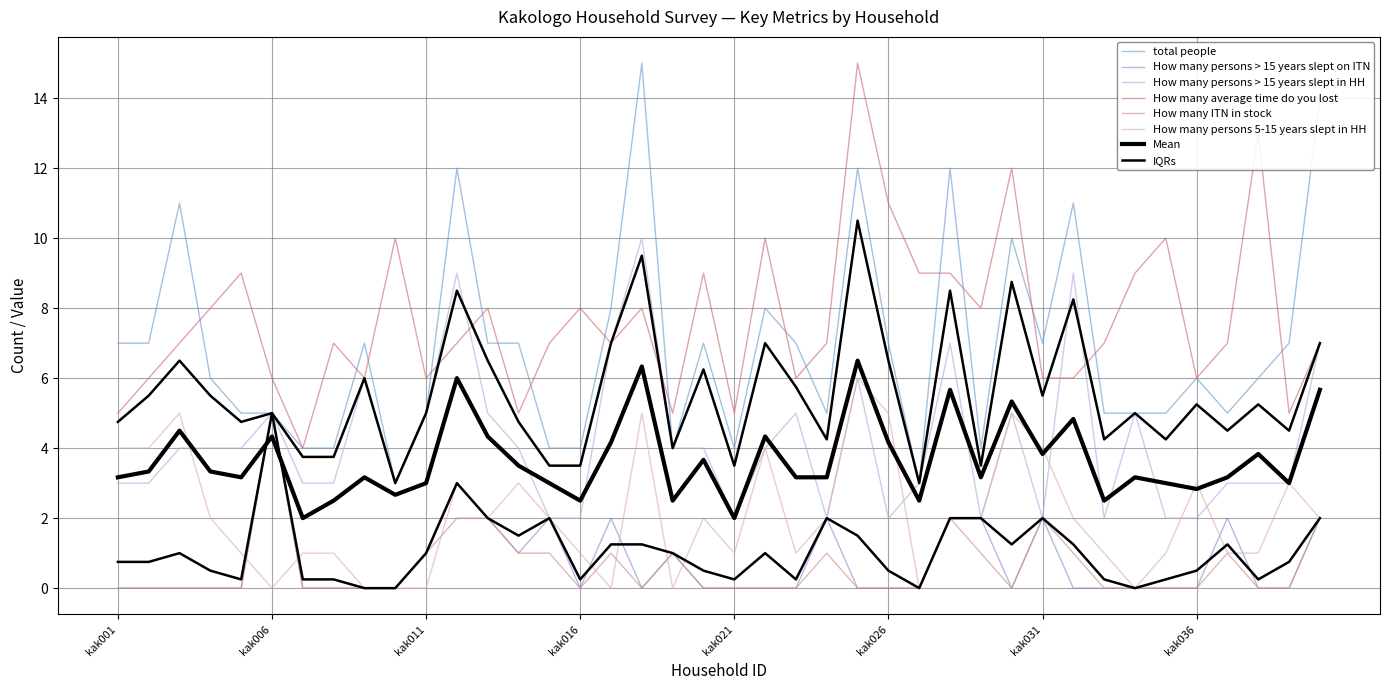

What is the average value of the How many ITN in stock series?

1